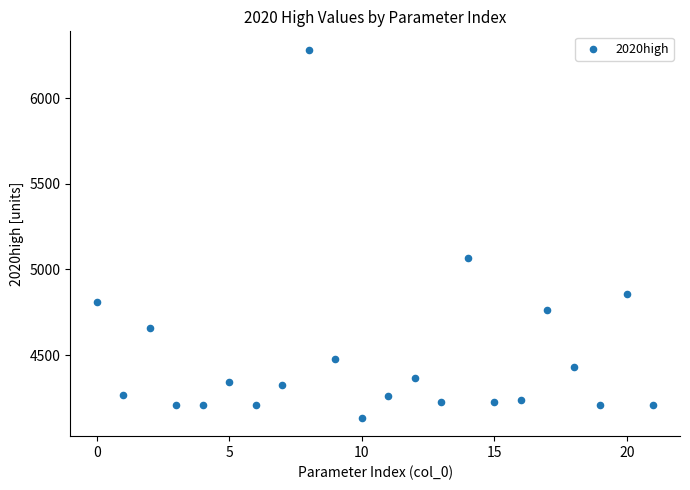

What Y value in the scatter plot is closest to 5207?

5065.0